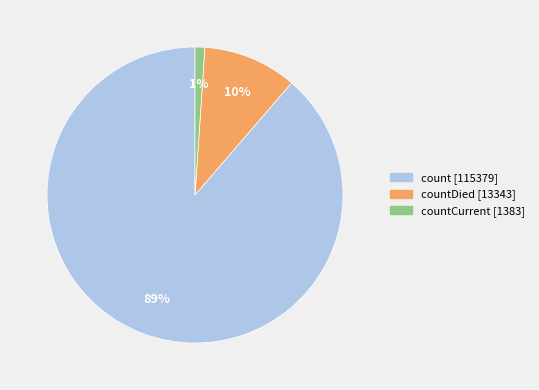

To the nearest percent, what is the difference between the largest and smallest slice percentages?

88%